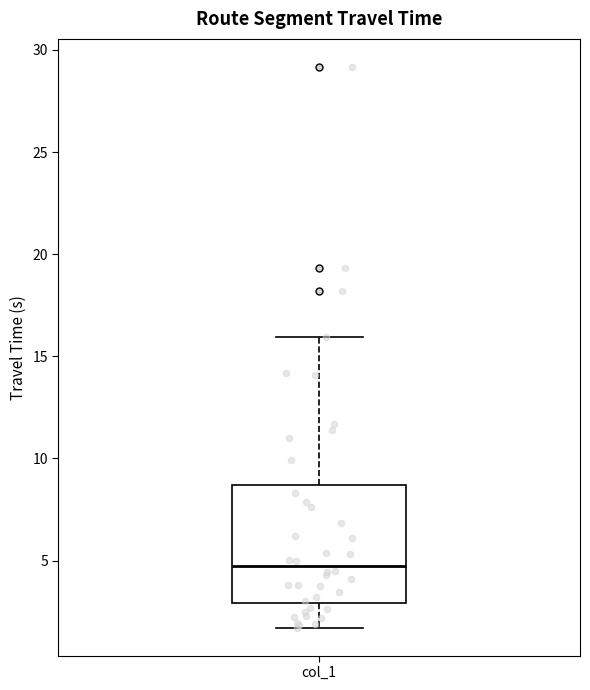

Read this box plot against the y-axis: the position of the median line, the range covered by the box, and the ends of both whiskers. The values are not printed on the chart, so give them approximately, as read against the axis.

median 4.5, box 3.0 to 8.5, whiskers 1.5 to 16.0